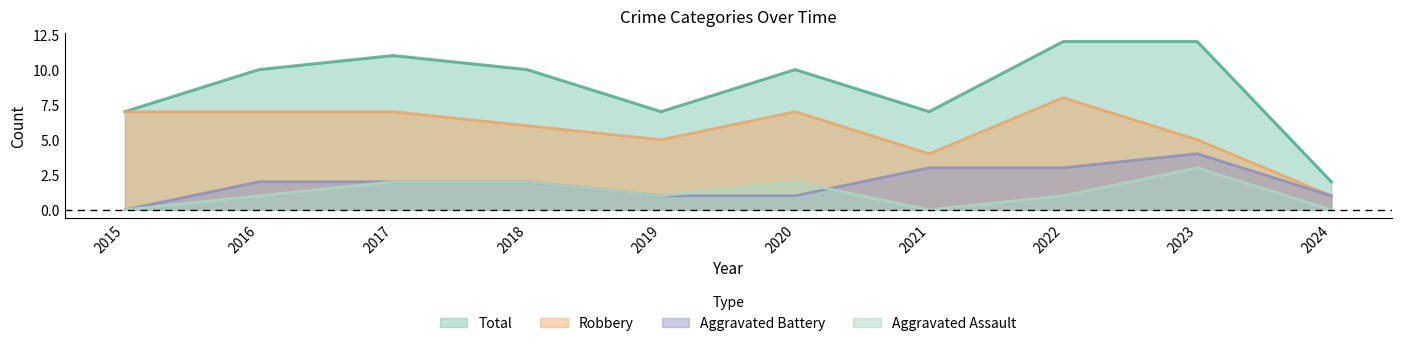

How many data points does each series have?

10